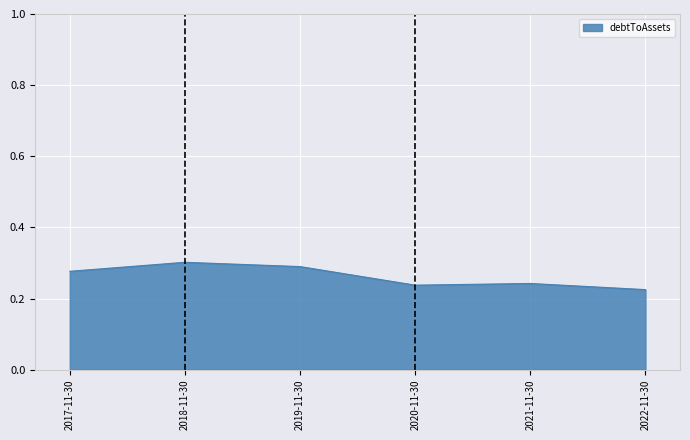

What is the sum of all values?

1.6